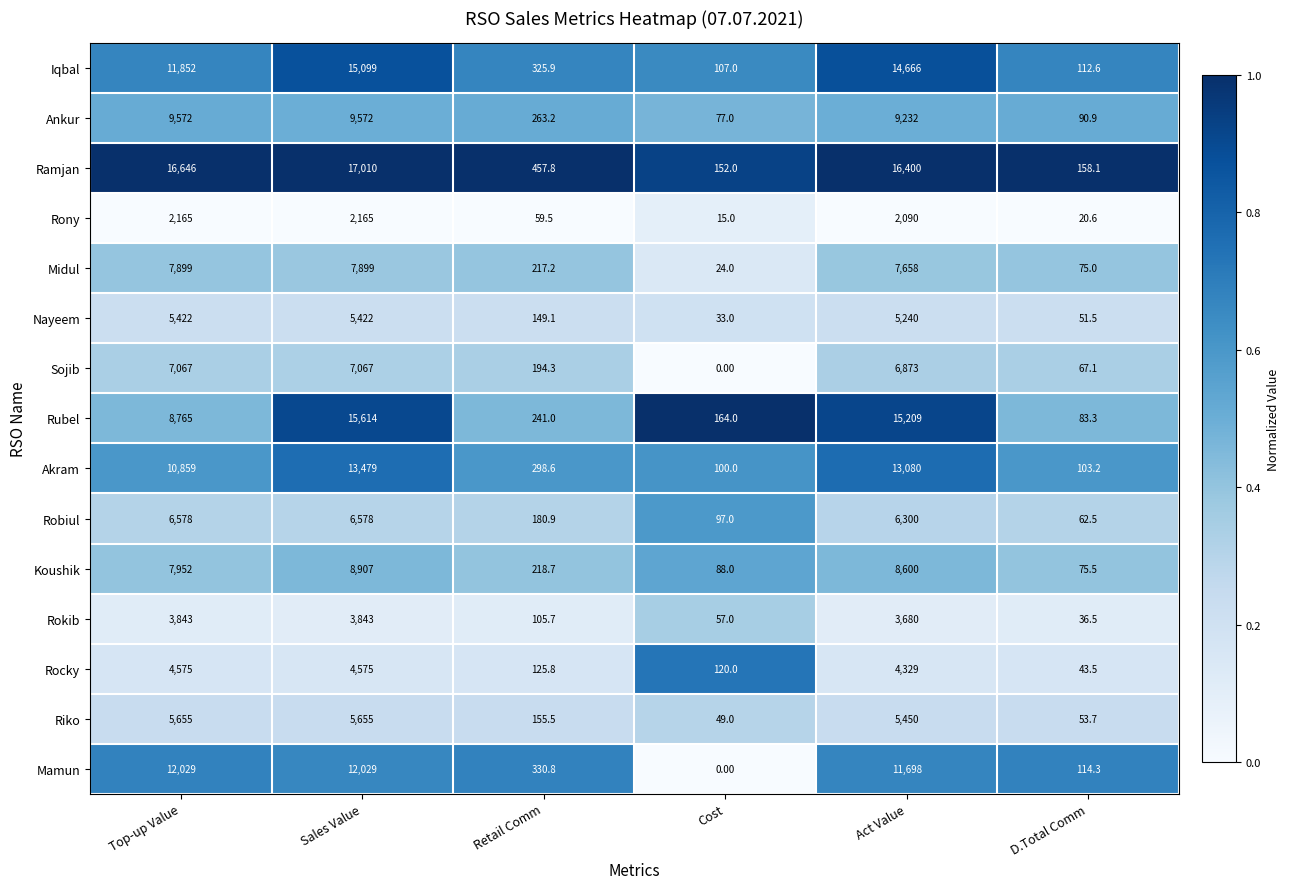

What is the greatest value displayed?

17010.0